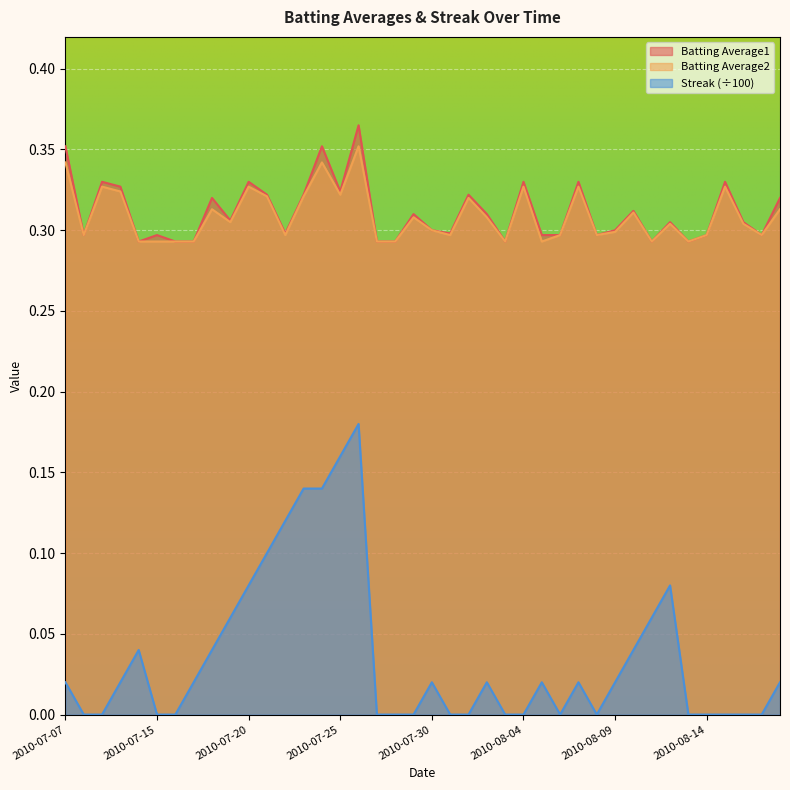

The value of Streak at 2010-07-31 is 0.0. True or false?

True